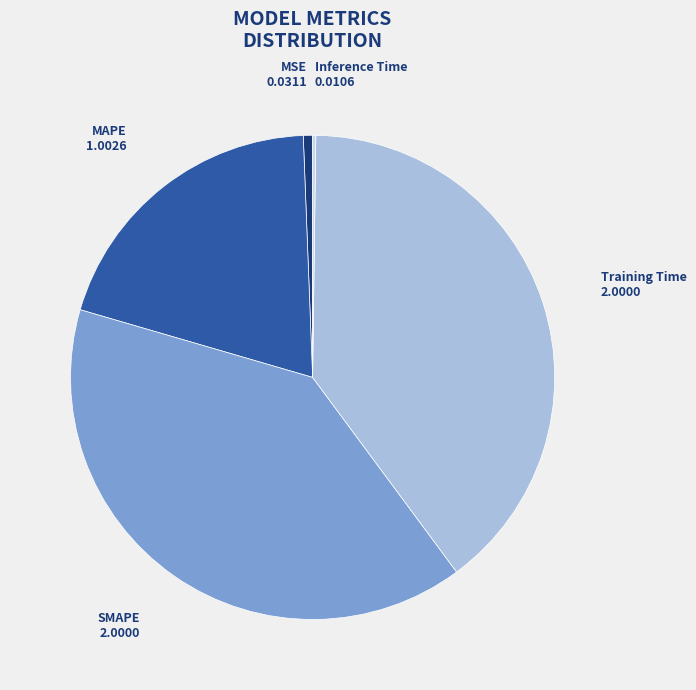

Between MSE and MAPE, which is larger?

MAPE